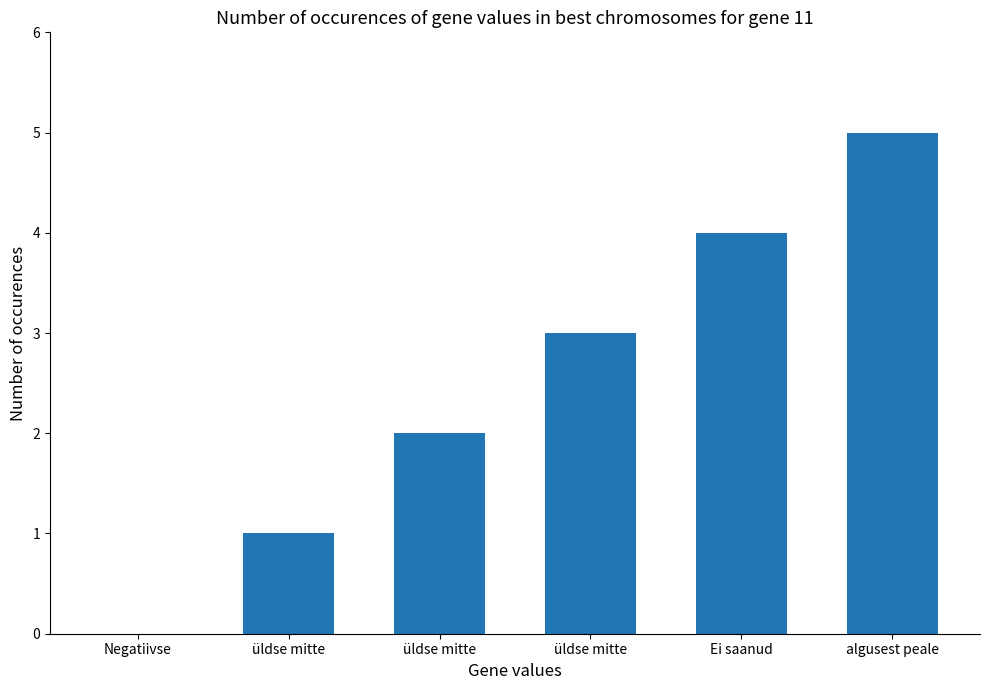

True or false: the data shows 3 at algusest peale.

False